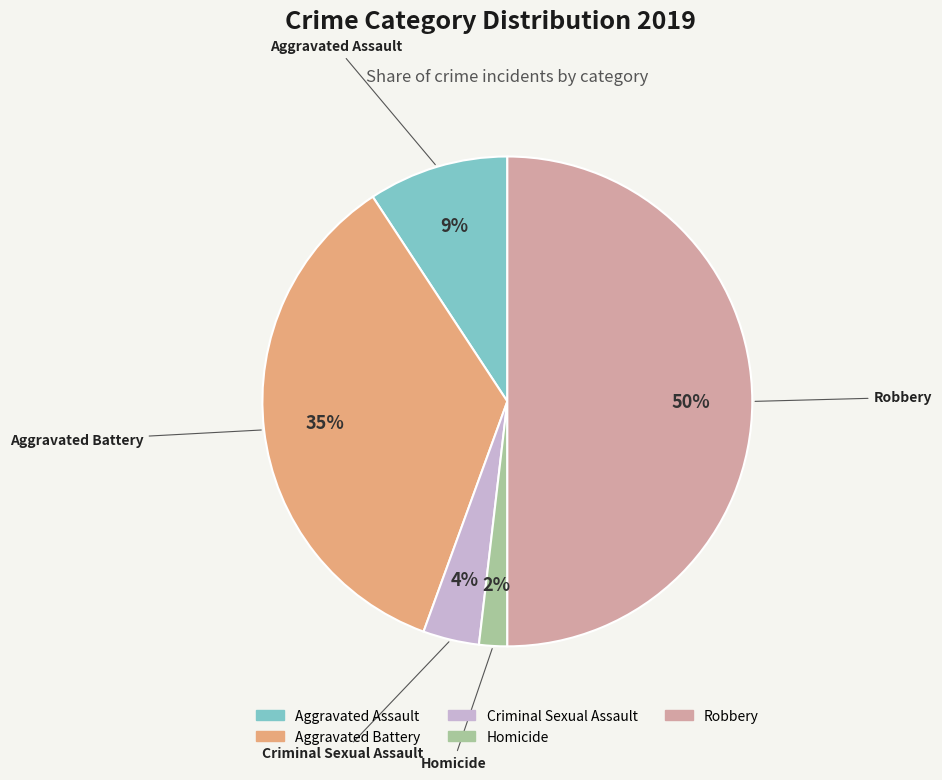

Approximately how many times larger is the value at Aggravated Assault compared to Robbery?

0.2